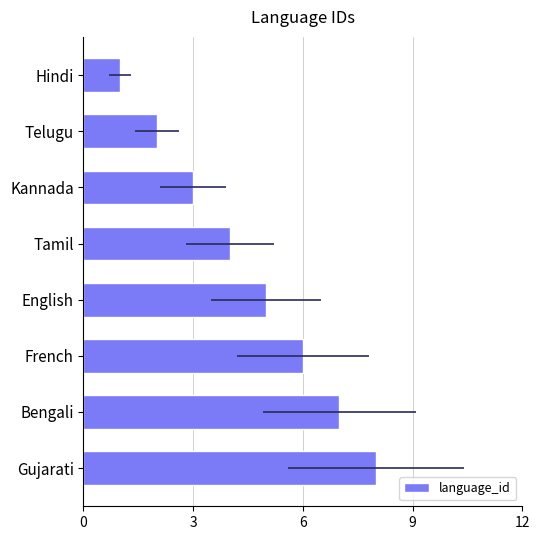

How many categories are shown in the chart?

8